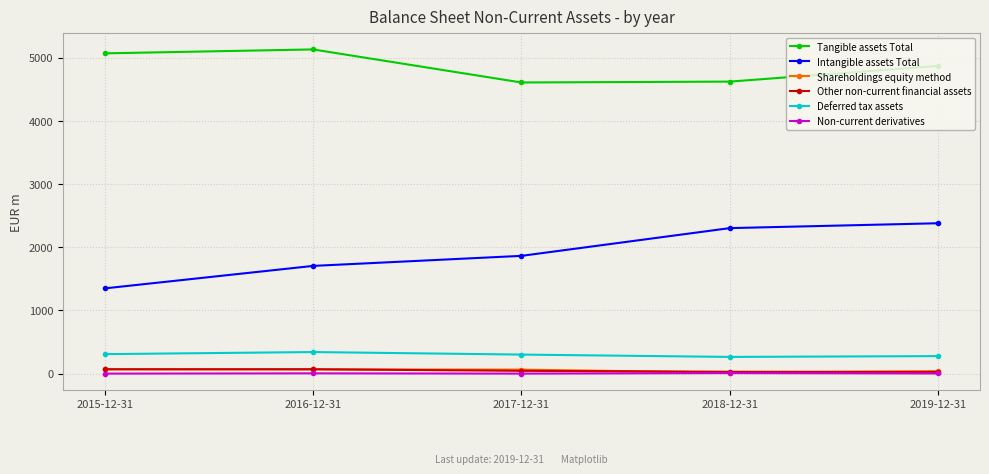

True or false: Intangible assets Total has more than 1 points higher than both neighbors.

False